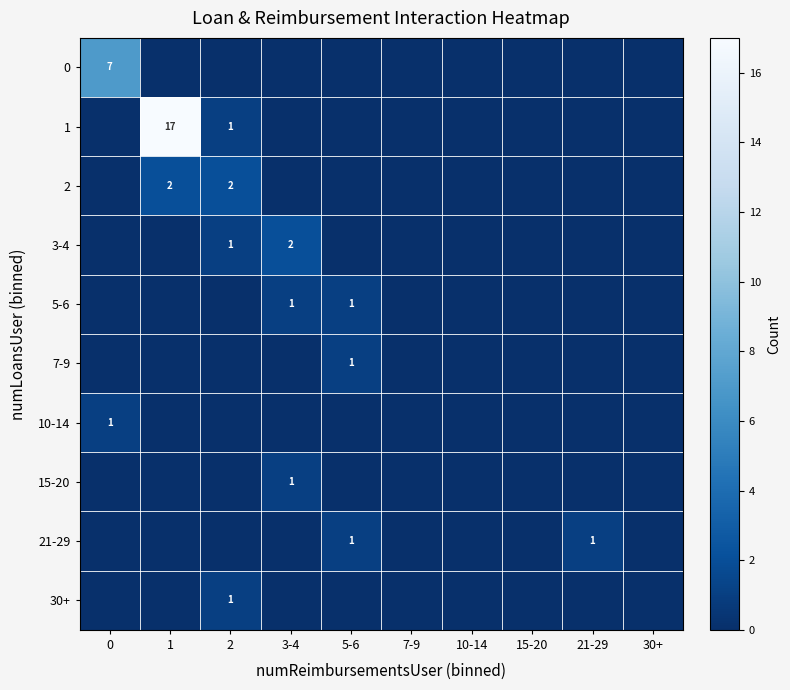

True or false: 7-9 has a value of -1 at 0.

False